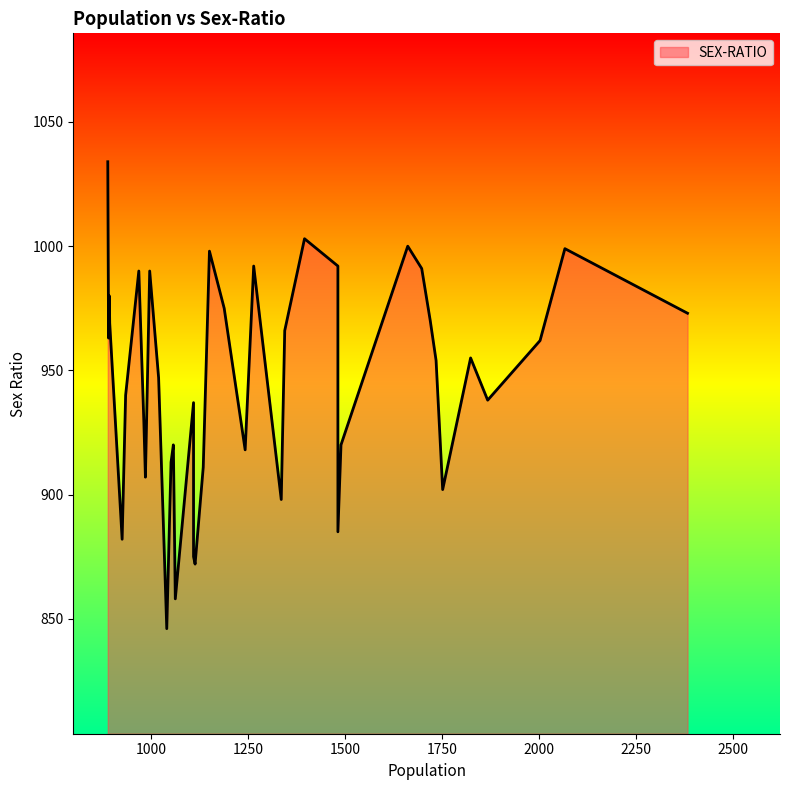

What is the difference between the maximum and minimum values?

188